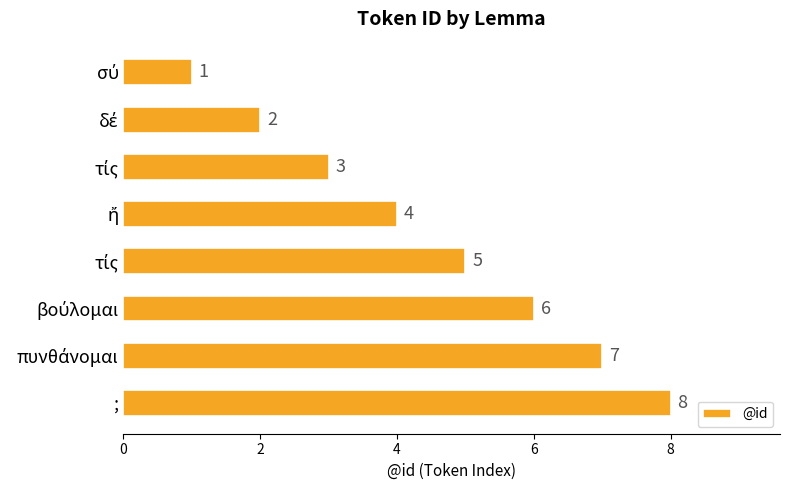

What is the difference between the second highest and second lowest values?

5